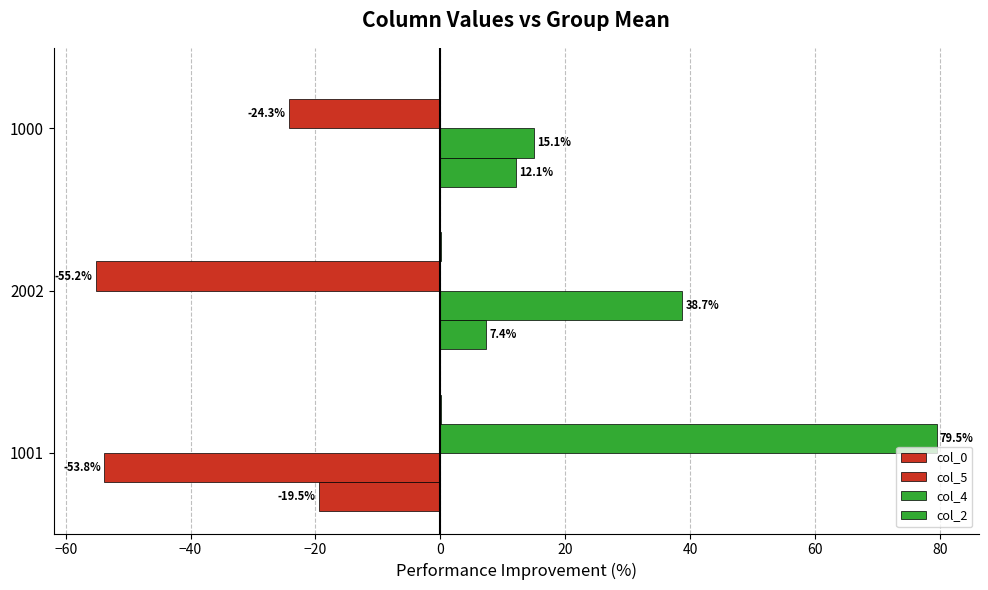

How many series are shown in this chart?

4